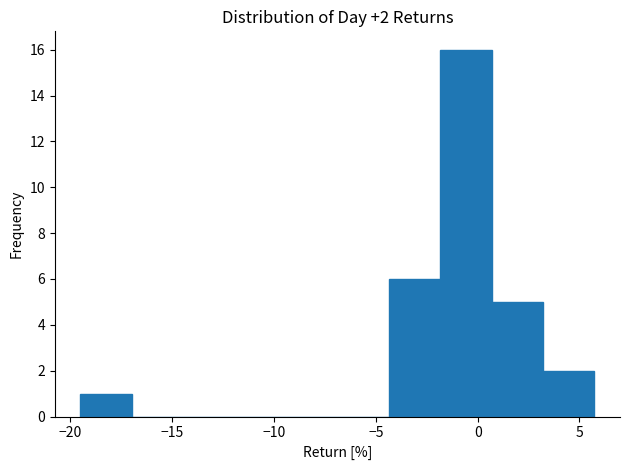

Over which range of the x-axis is the bar tallest?

-2.0 to 0.5